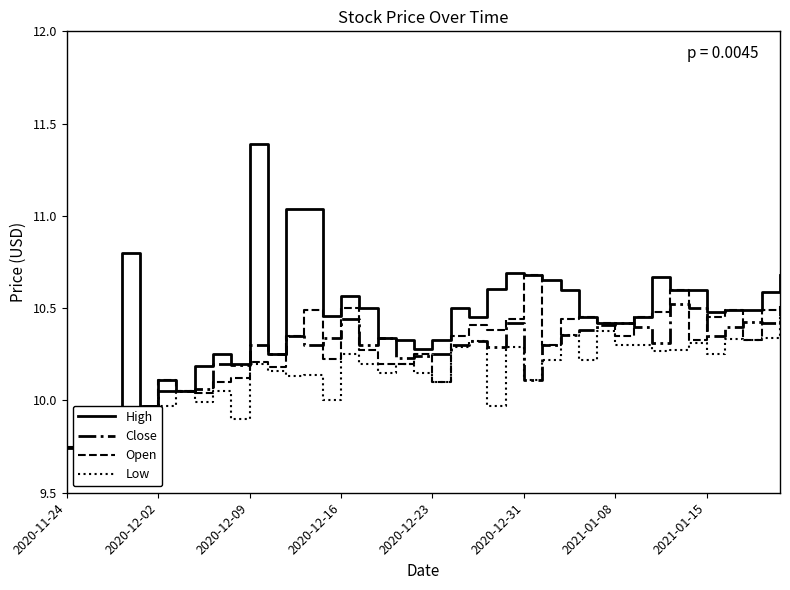

What is the average value of the High series?

10.4